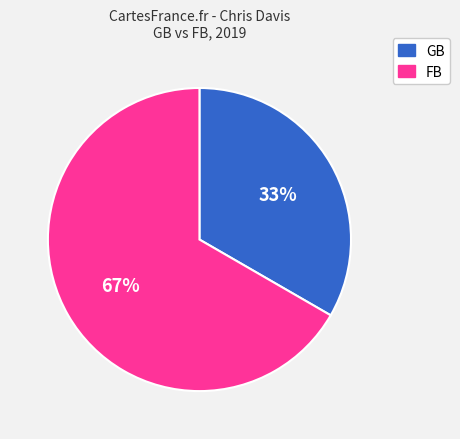

Which slice is the largest?

FB